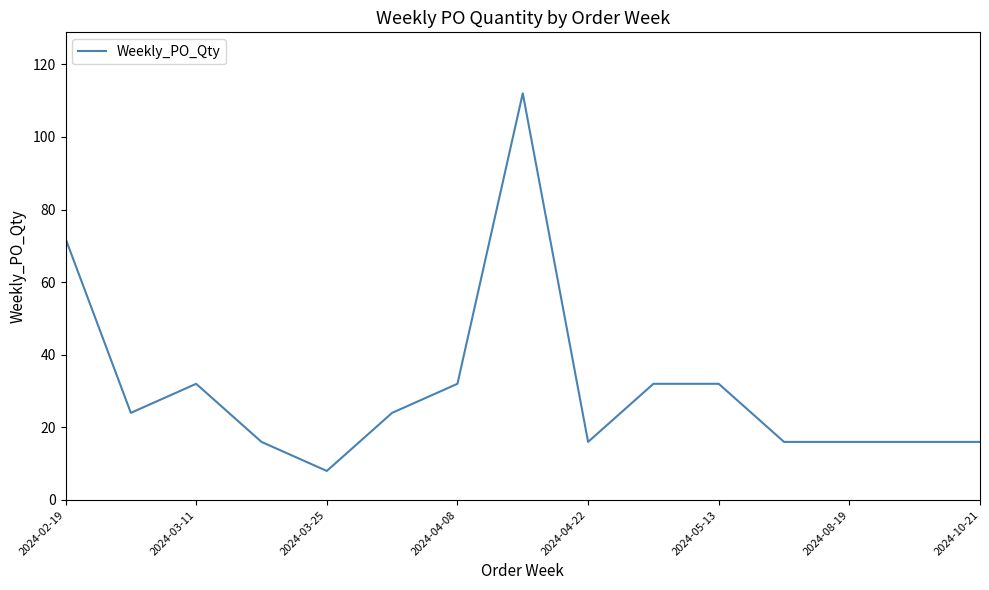

What is the greatest value displayed?

112